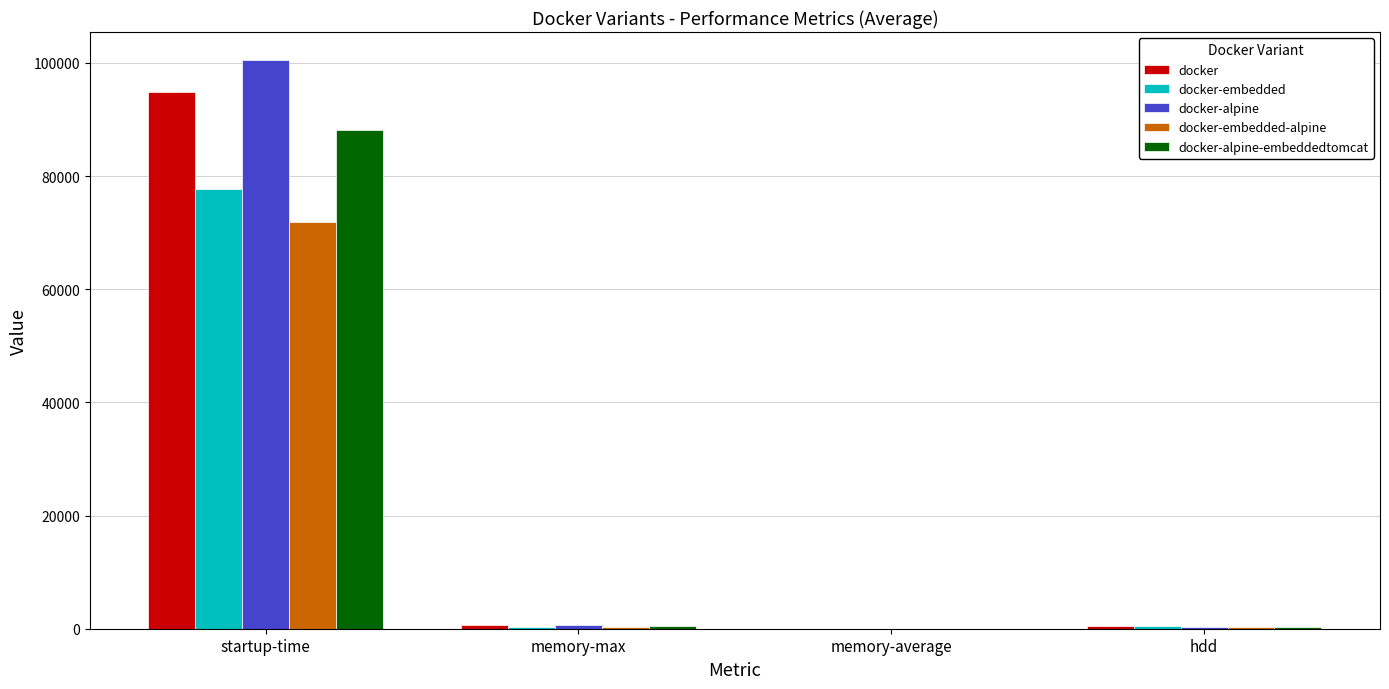

What is the greatest value displayed?

100441.0